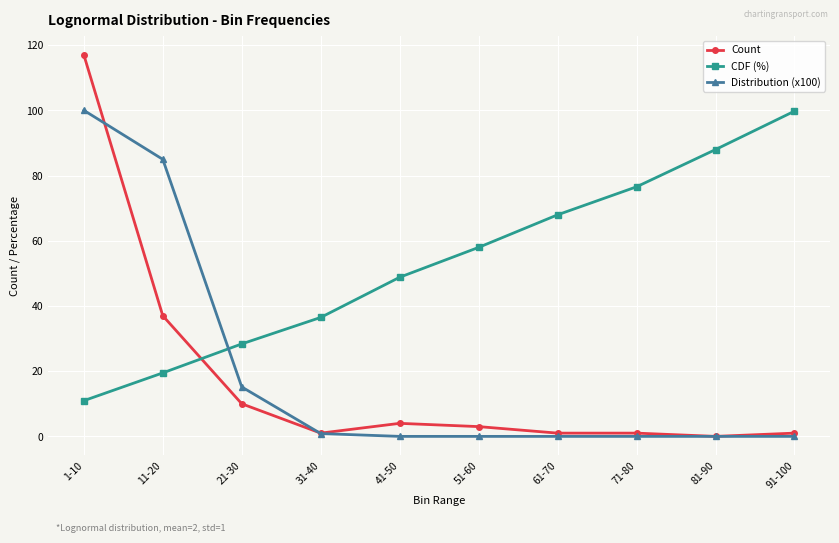

Count the number of data series in this chart.

3